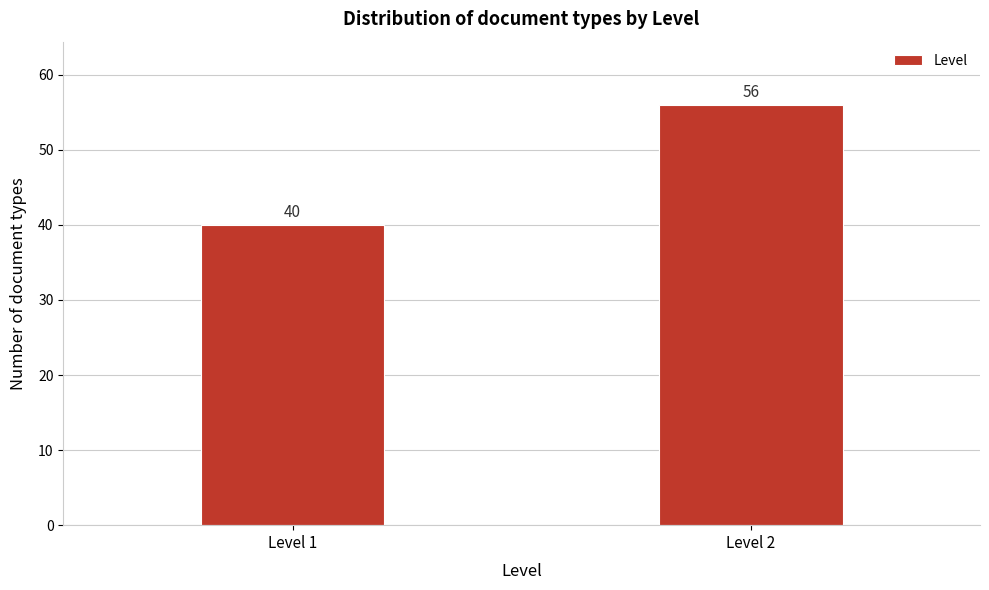

Reading right to left, extract all data points from this chart.

56	40